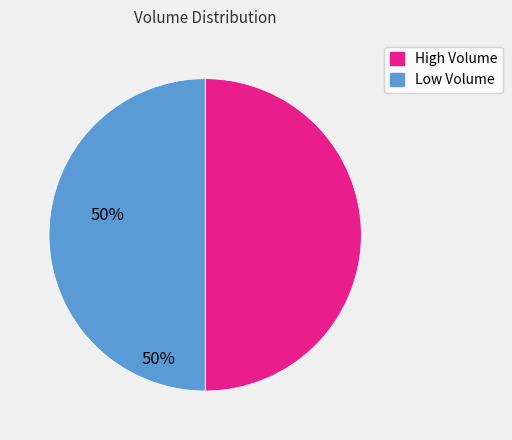

Is it true that High Volume is 50% of the pie?

True